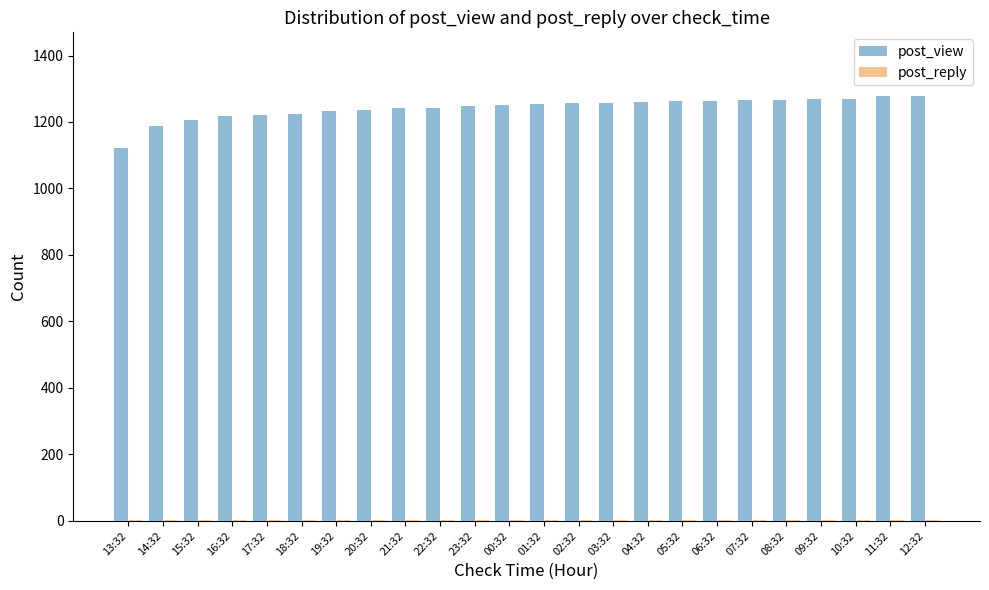

What is the greatest value displayed?

1278